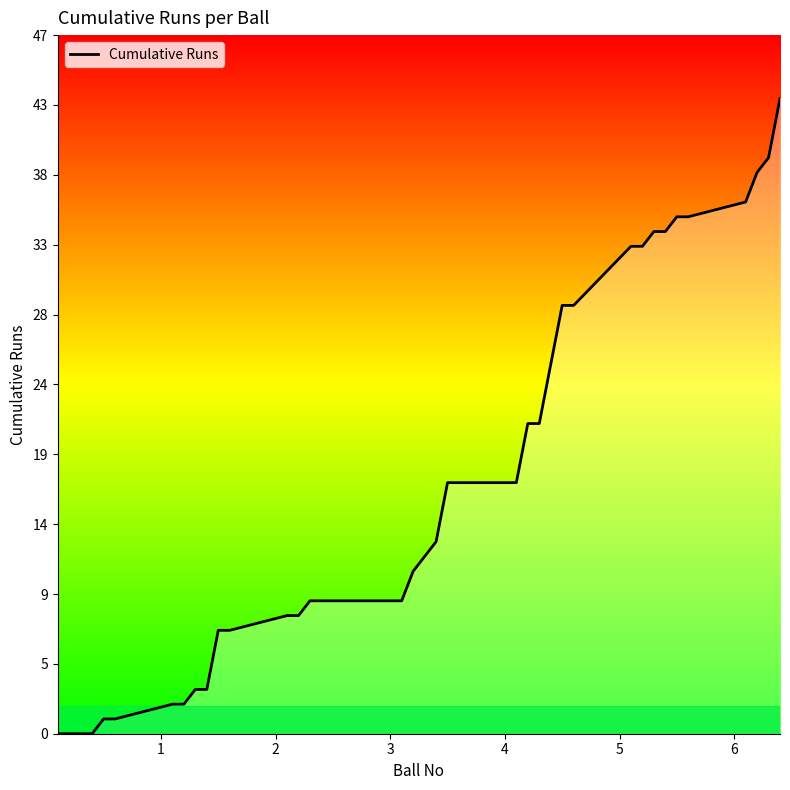

Reading right to left, what are all the values shown in this chart?

43	39	38	36	35	35	34	34	33	33	29	29	25	21	21	17	17	17	13	12	11	9	9	9	9	9	8	8	7	7	3	3	2	2	1	1	0	0	0	0